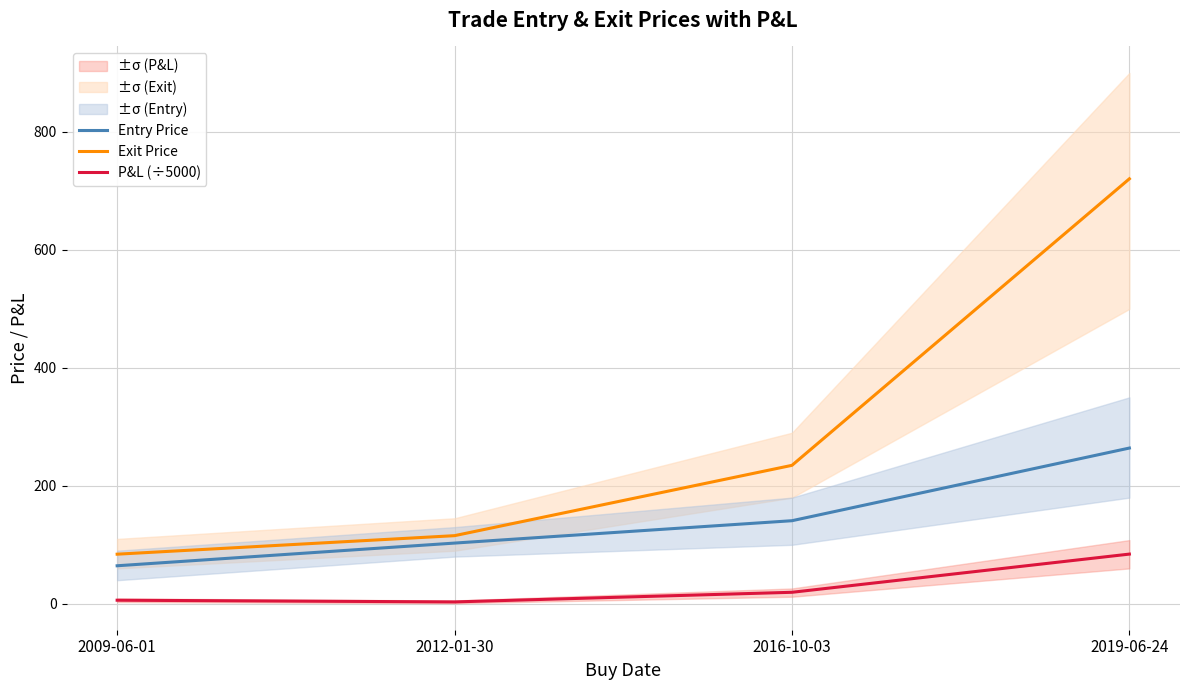

What is the value of the Entry Price point at the 2nd from the left?

102.9